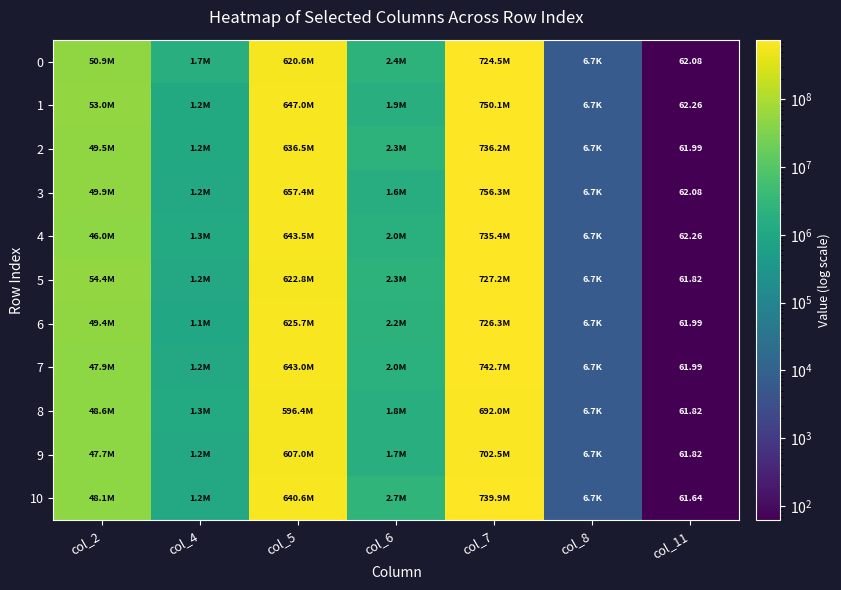

Rank the series by their maximum value, from highest to lowest.

3, 1, 7, 10, 2, 4, 5, 6, 0, 9, 8